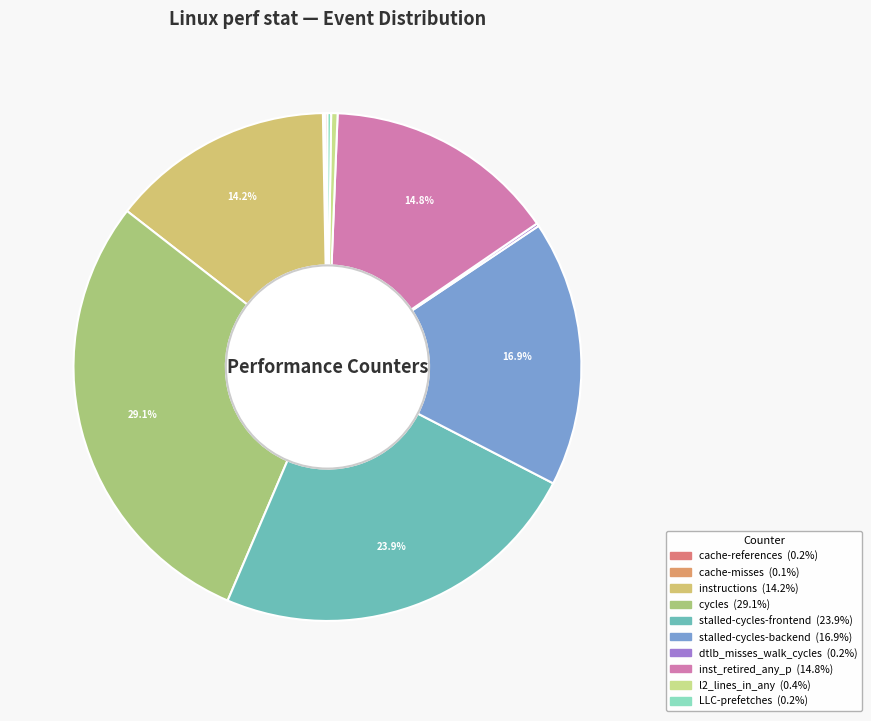

Is there any slice that represents more than half of the pie?

No